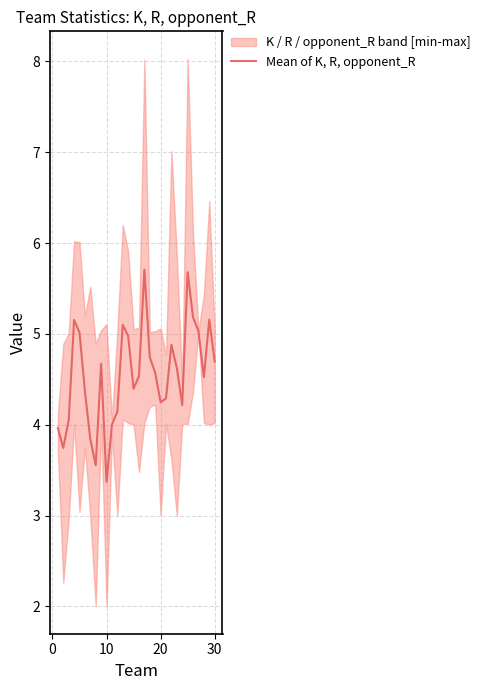

How many interior local valleys (lower than both neighbors) does the data have?

7